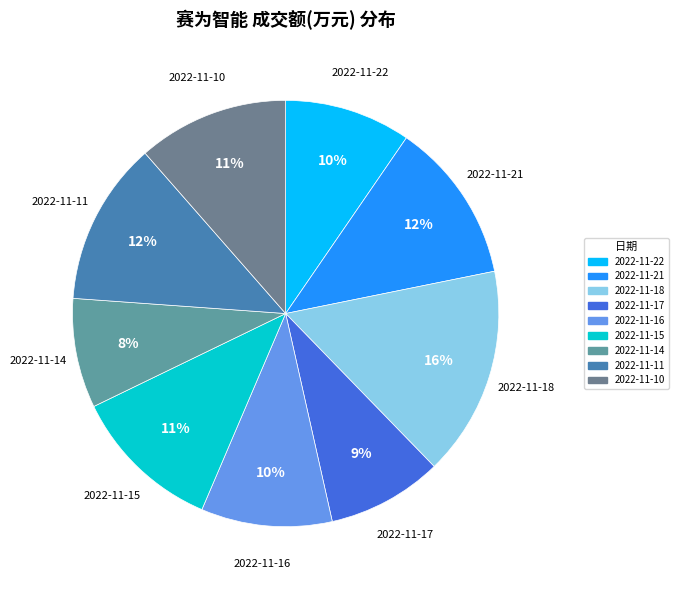

Is it true that 2022-11-17 is 3% of the pie?

False